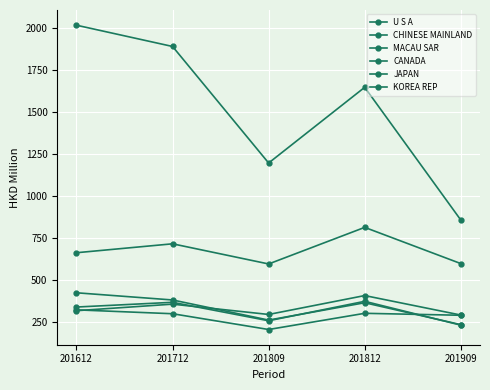

How many values in the MACAU SAR series are below 315?

2